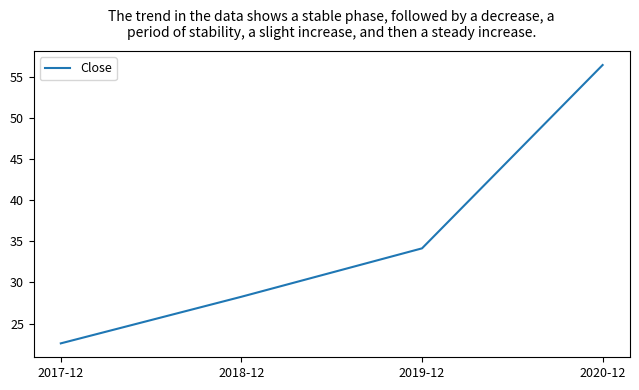

How many values are below 34?

2